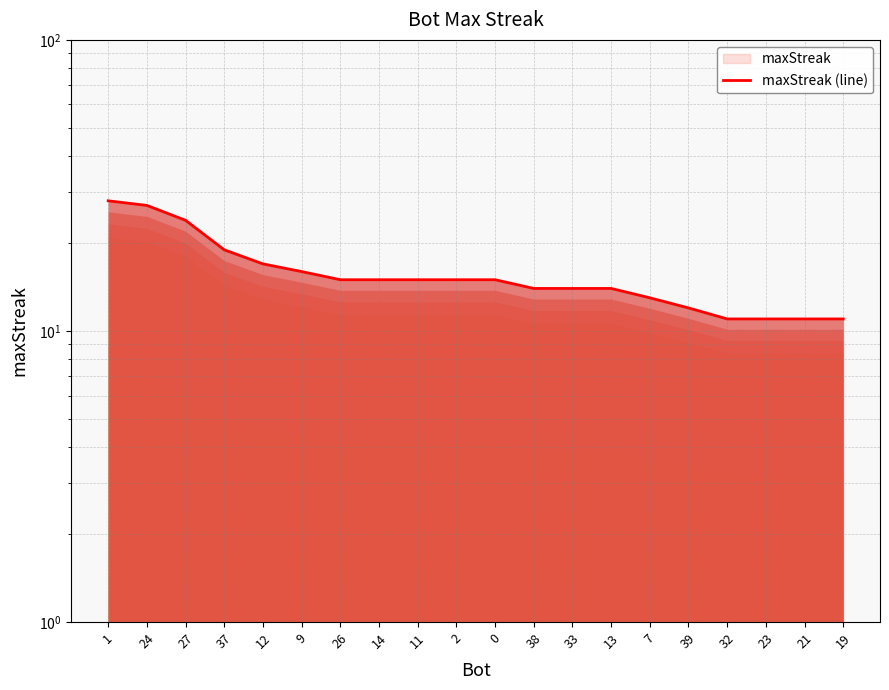

What is the maximum value shown in the chart?

28